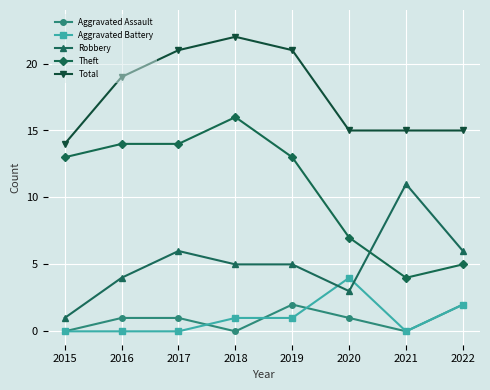

True or false: Total and Aggravated Battery cross at least once.

False